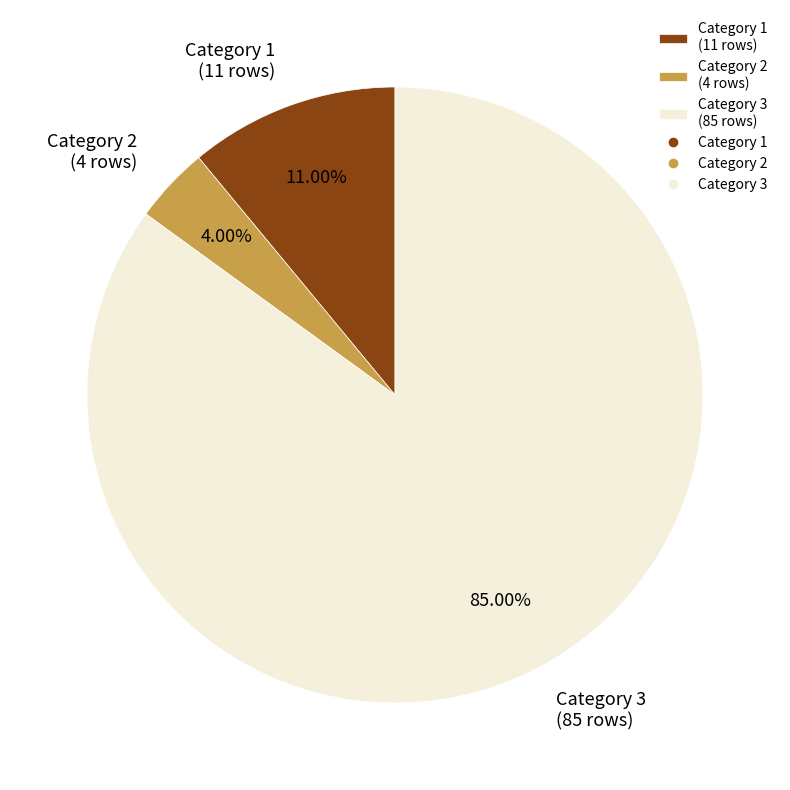

Which category accounts for the majority?

Category 3 (85 rows)